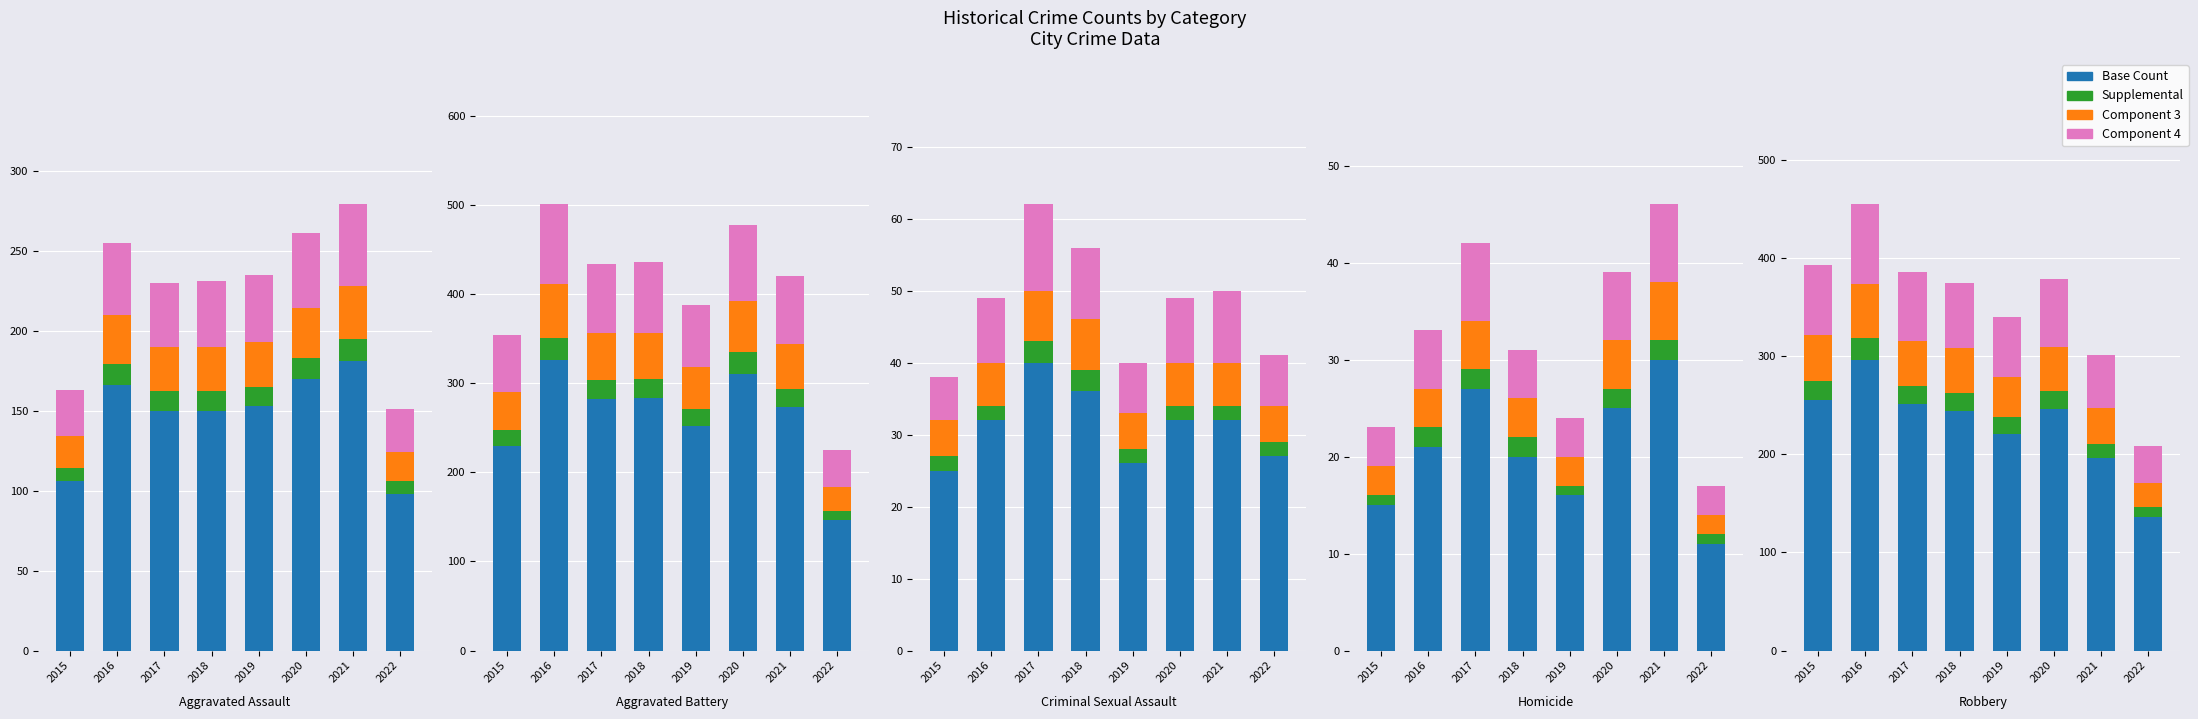

List the labels in order of Base Count value, smallest first.

2022, 2021, 2019, 2018, 2020, 2017, 2015, 2016